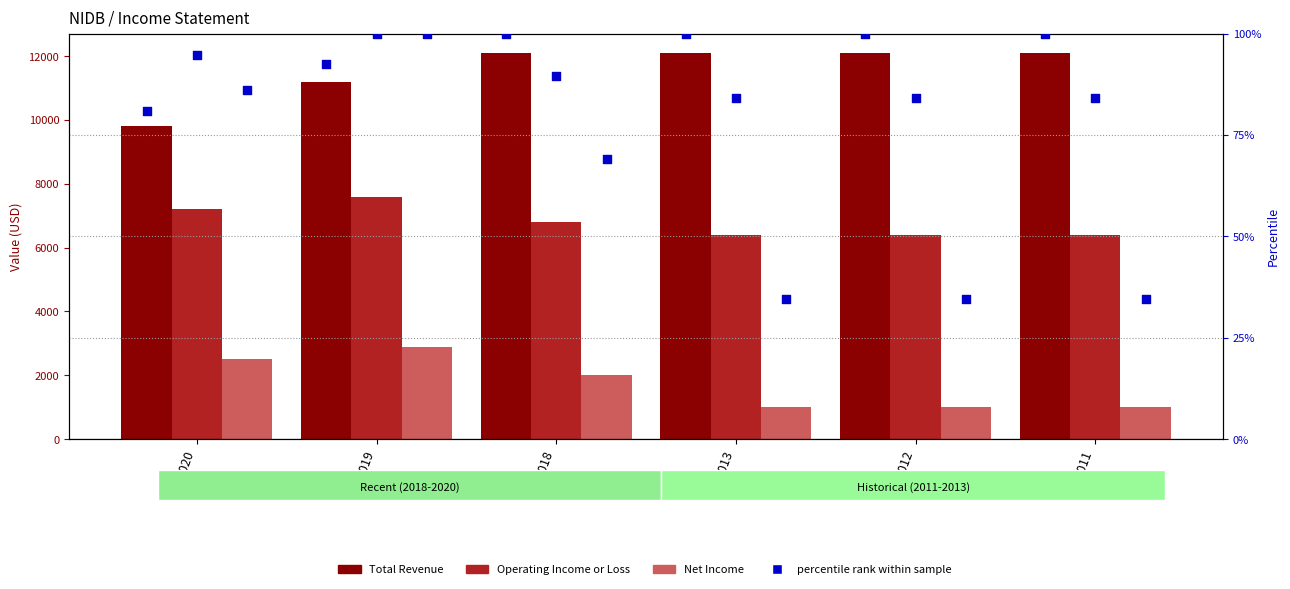

Which series has the largest total across all categories?

Total Revenue